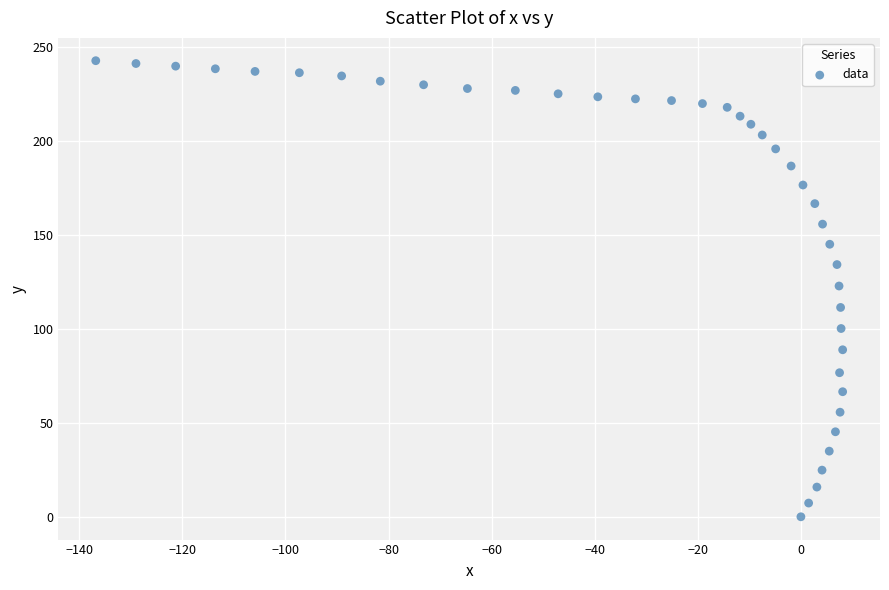

What is the range of Y values (max minus min)?

242.5